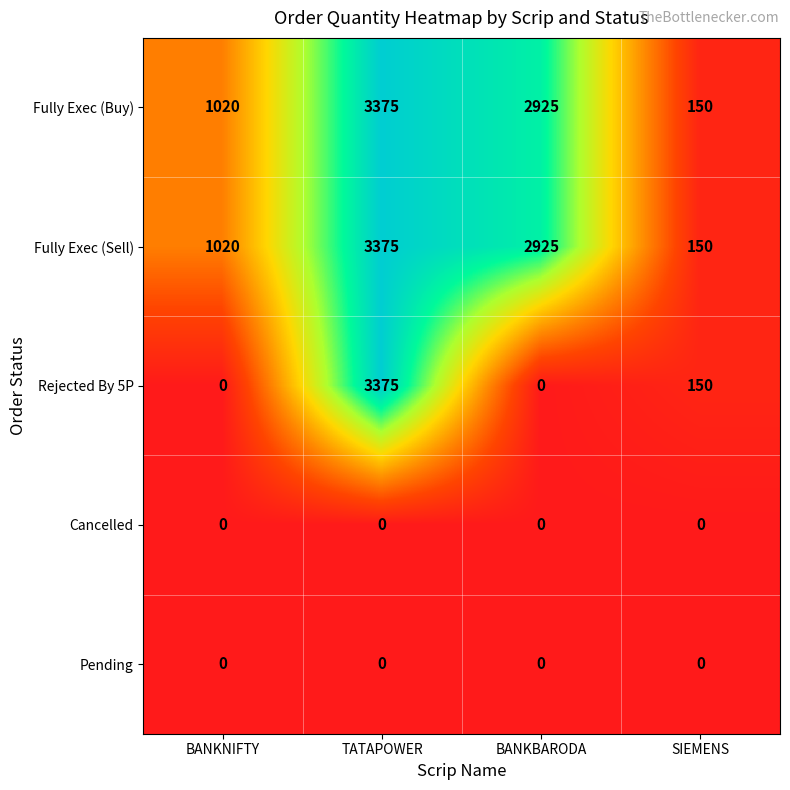

What is the sum of all Rejected By 5P values?

3525